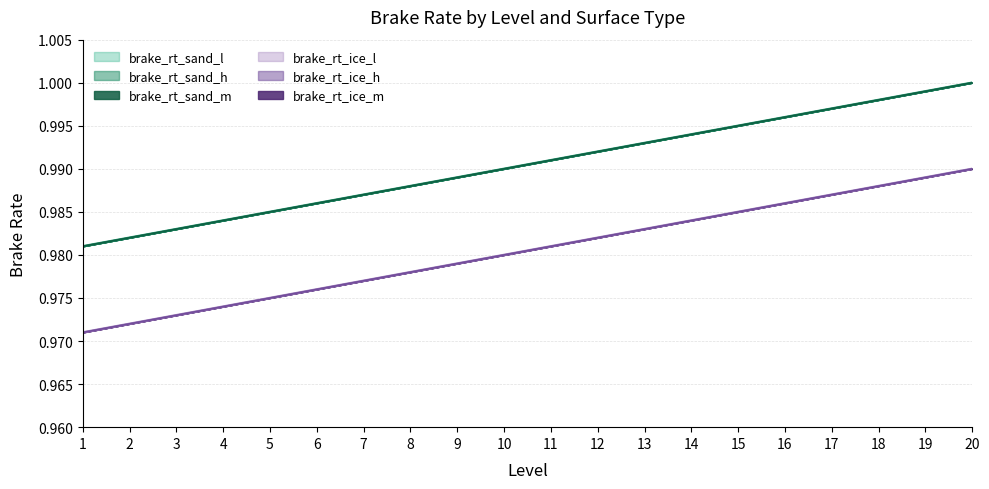

At 11, list the series in order from smallest to largest.

brake_rt_ice_l, brake_rt_ice_m, brake_rt_ice_h, brake_rt_sand_l, brake_rt_sand_m, brake_rt_sand_h